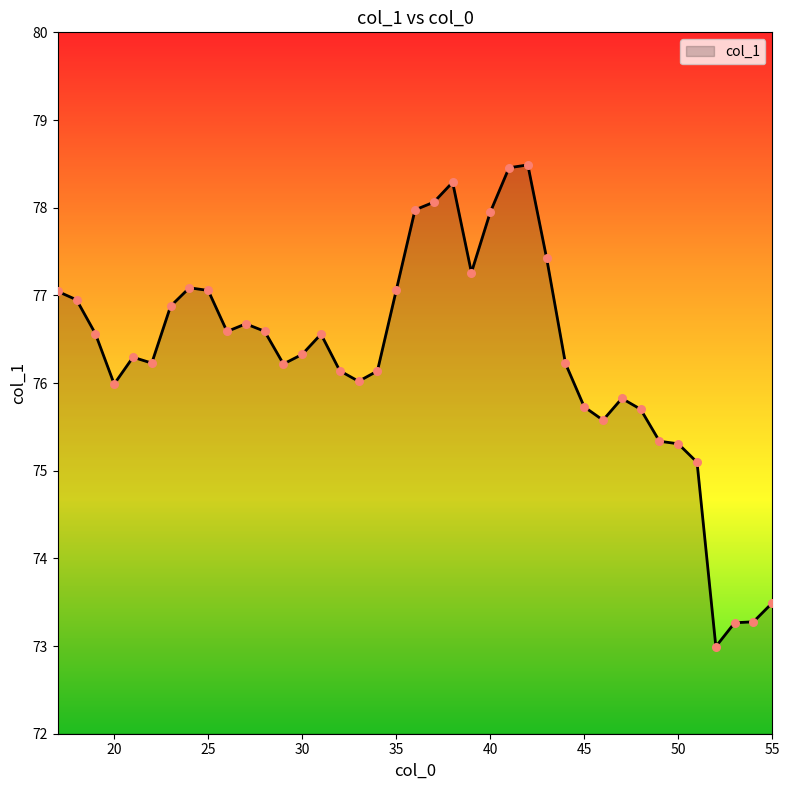

What is the difference between the maximum and minimum values?

5.5